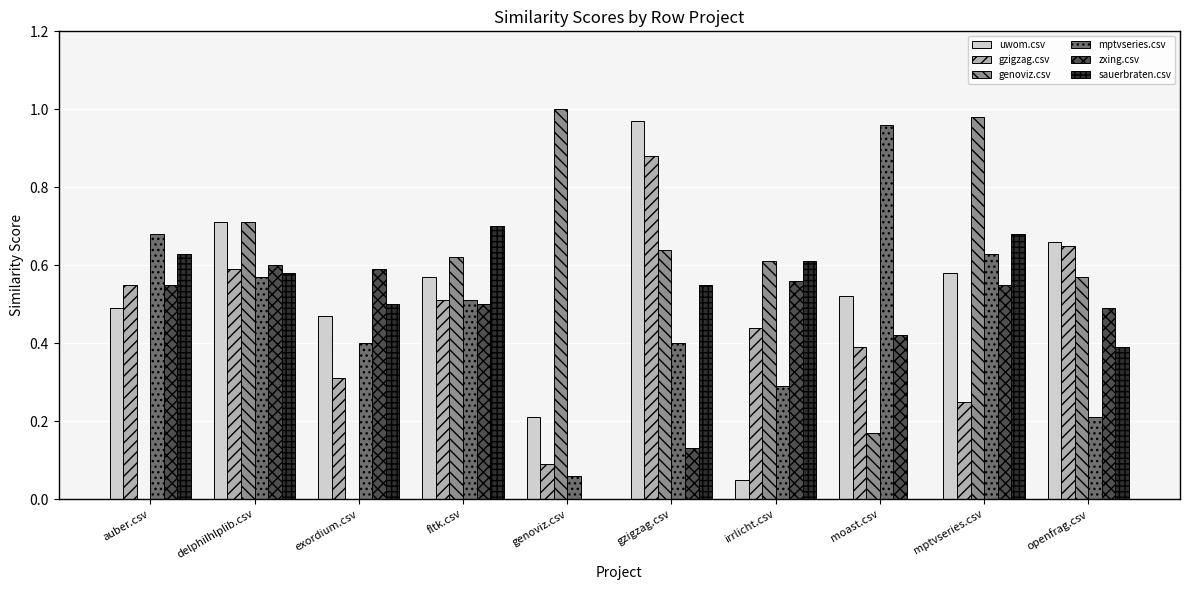

True or false: uwom.csv has a value of 0.8 at fltk.csv.

False